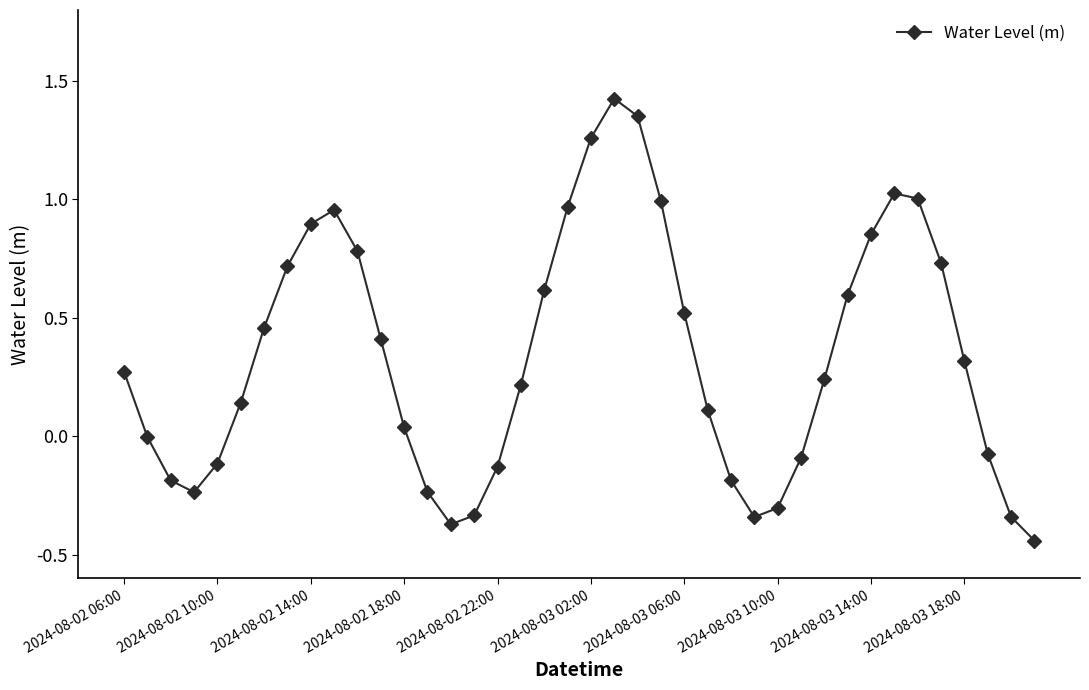

True or false: there are more than 0 points higher than both neighbors.

True